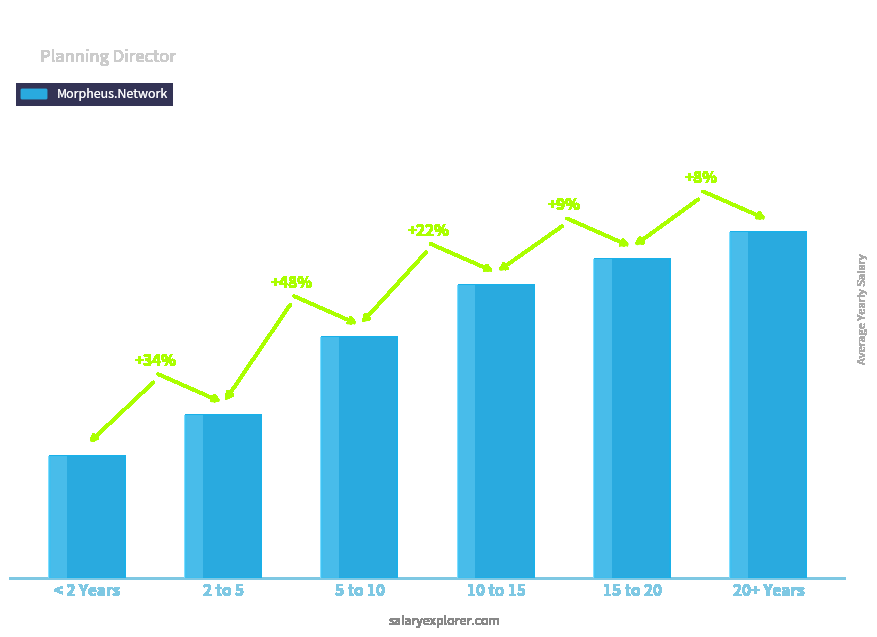

What is the maximum value shown in the chart?

231000